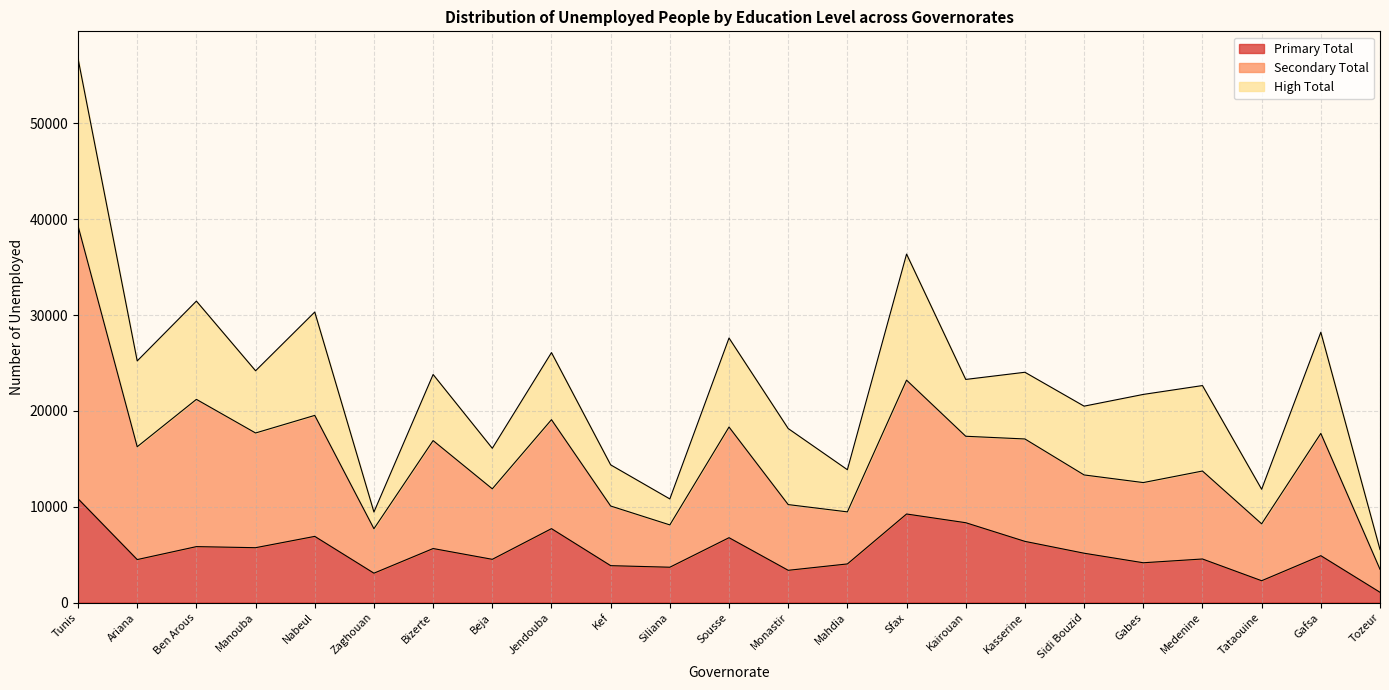

The value of Primary Total at Tunis is 10833. True or false?

True